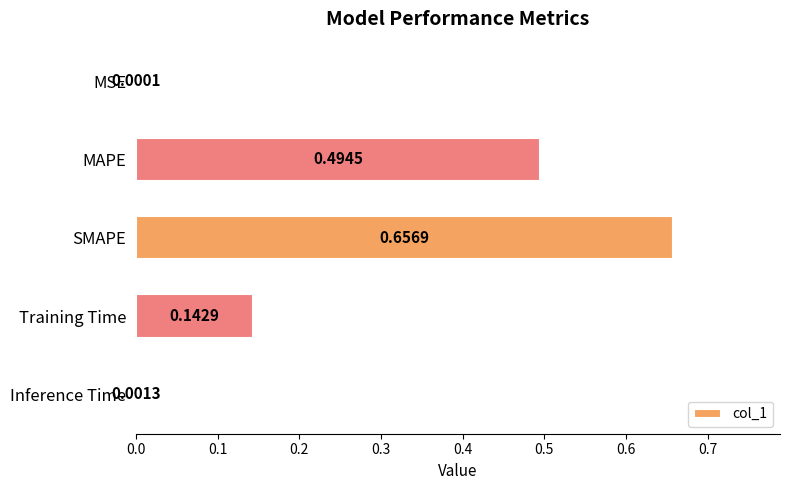

Where is the data nearest to the value 0?

MSE